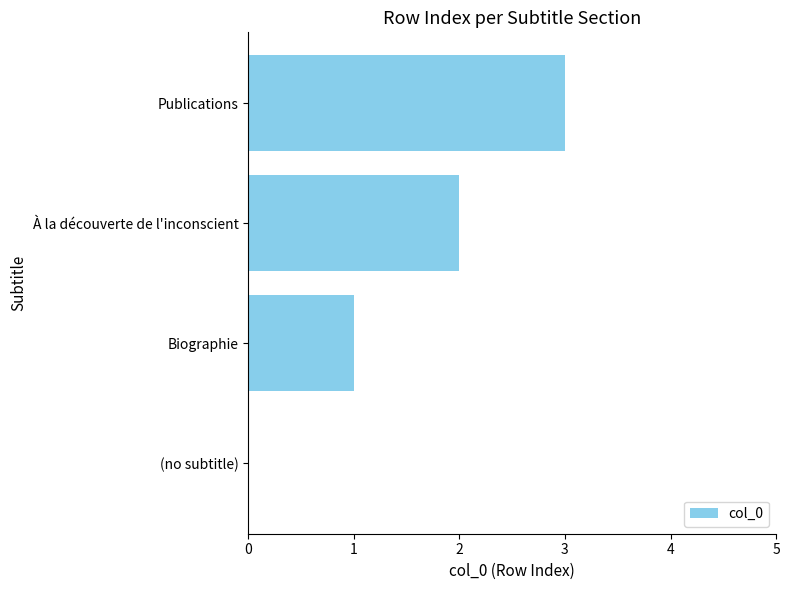

The chart shows a value of 2 at À la découverte de l'inconscient. True or false?

True